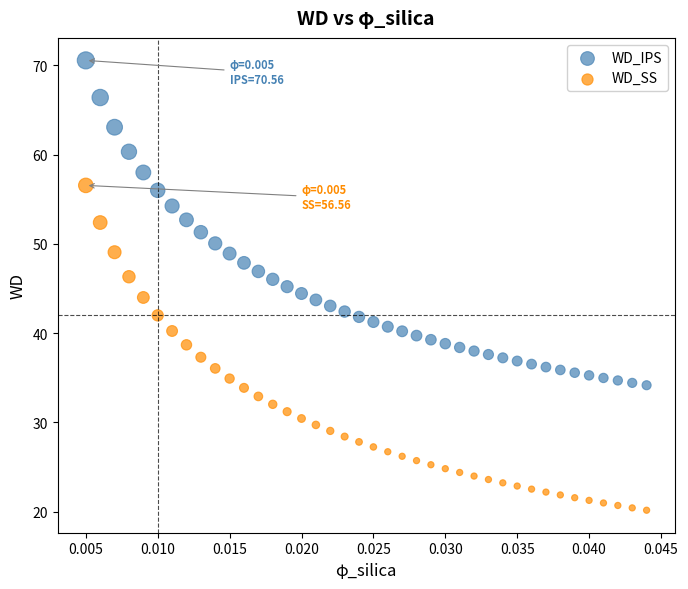

Which series reaches the minimum Y coordinate?

WD_SS